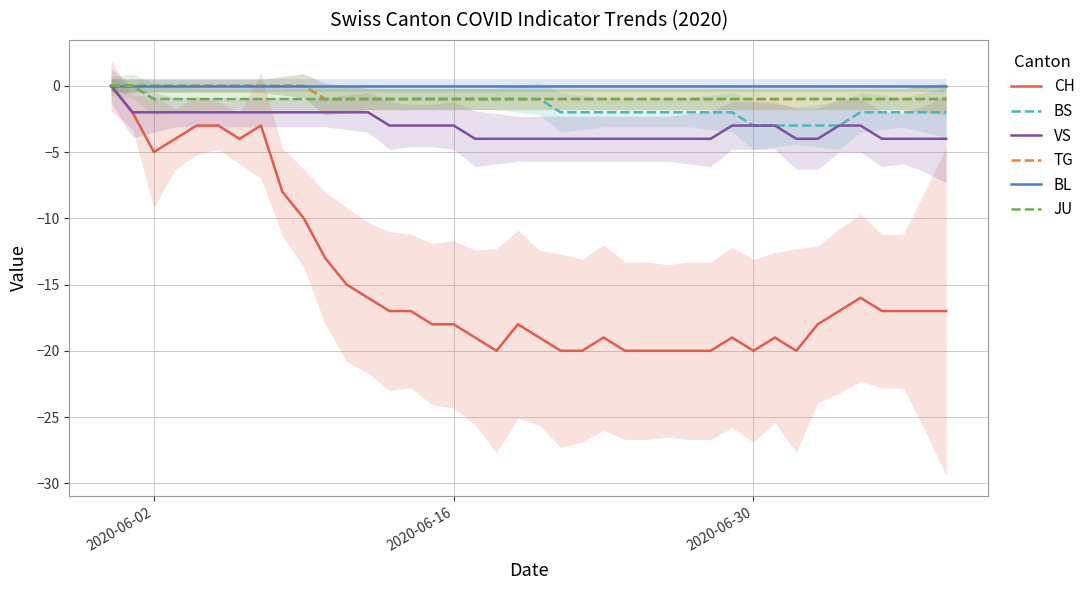

The BS series shows -5 at 2020-06-30. True or false?

False